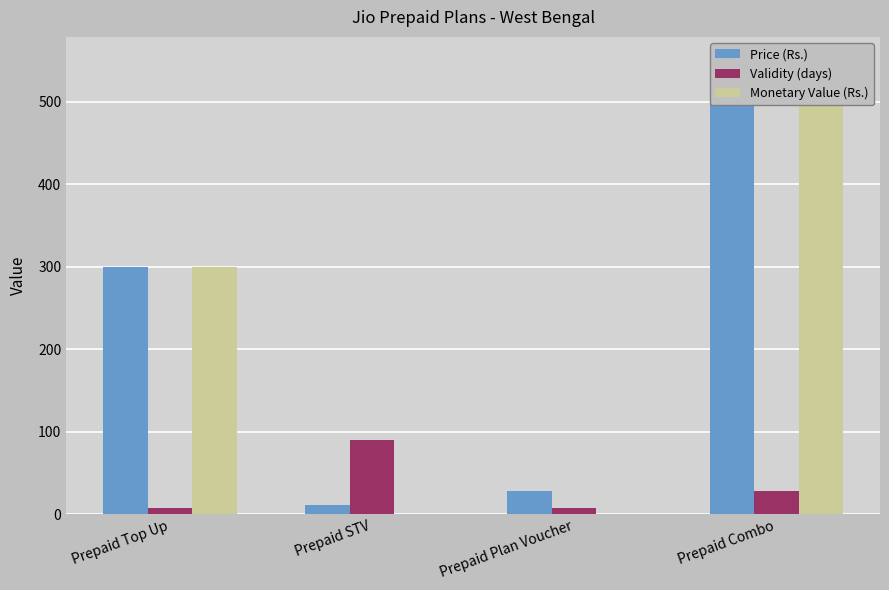

At which category is the sum across all series the highest?

Prepaid Combo